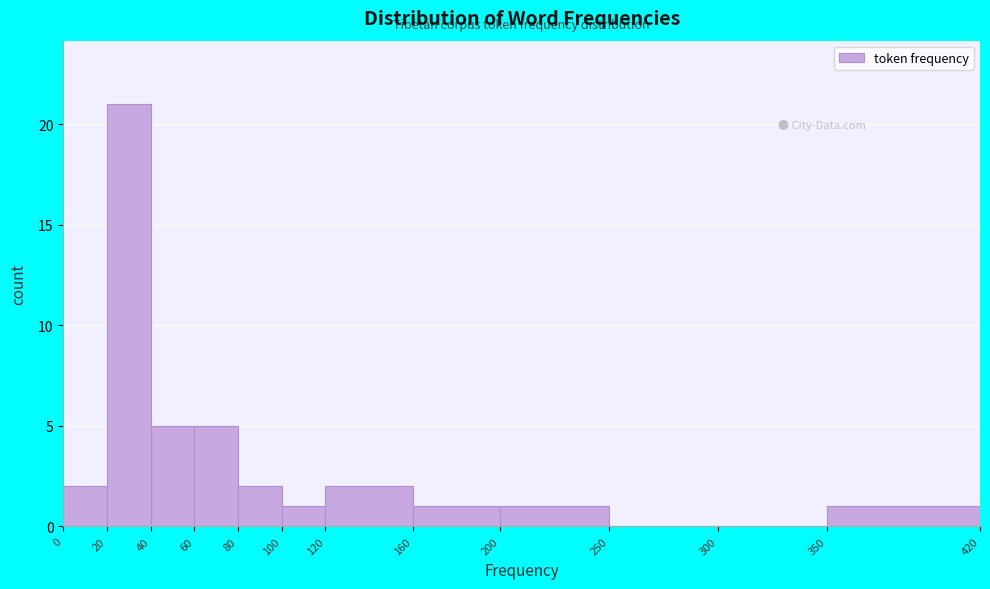

Reading left to right, transcribe this chart: for each bar, give the range it covers on the x-axis and its height. The values are not printed on the chart, so give them approximately, as read against the axis.

0 to 20: 2
20 to 40: 21
40 to 60: 5
60 to 80: 5
80 to 100: 2
100 to 120: 1
120 to 160: 2
160 to 200: 1
200 to 250: 1
250 to 300: 0
300 to 350: 0
350 to 420: 1